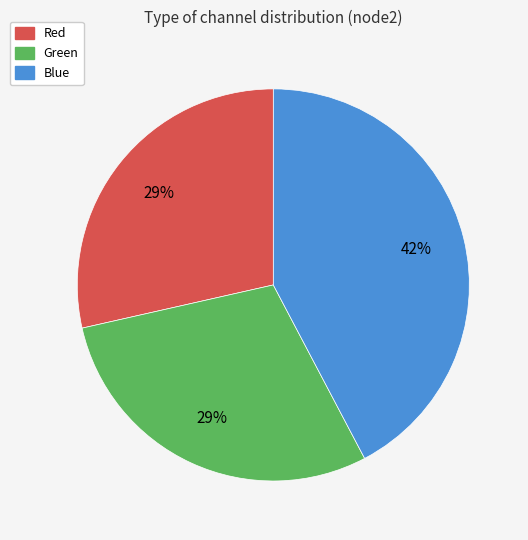

Does Red represent more than half of the total?

No